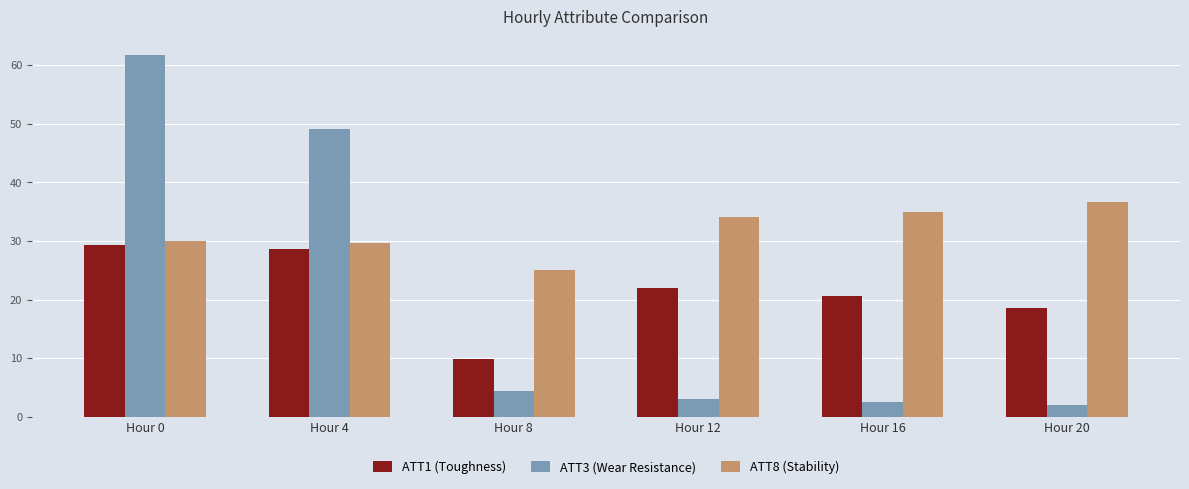

At which label does ATT1 (Toughness) reach its minimum?

Hour 8